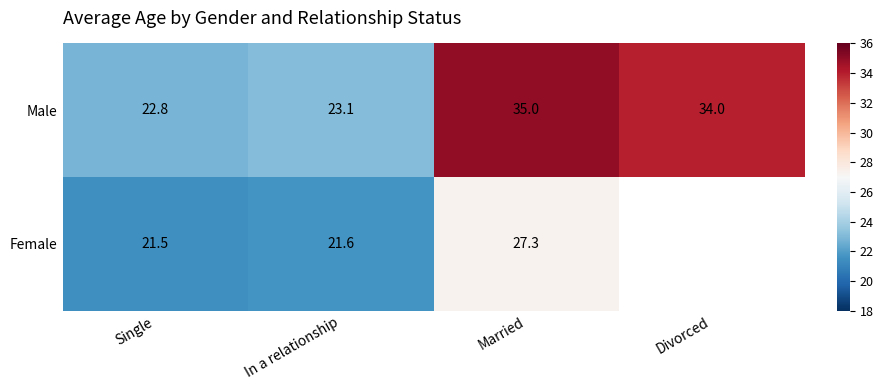

Between Single and Married, which series saw the biggest shift?

Male